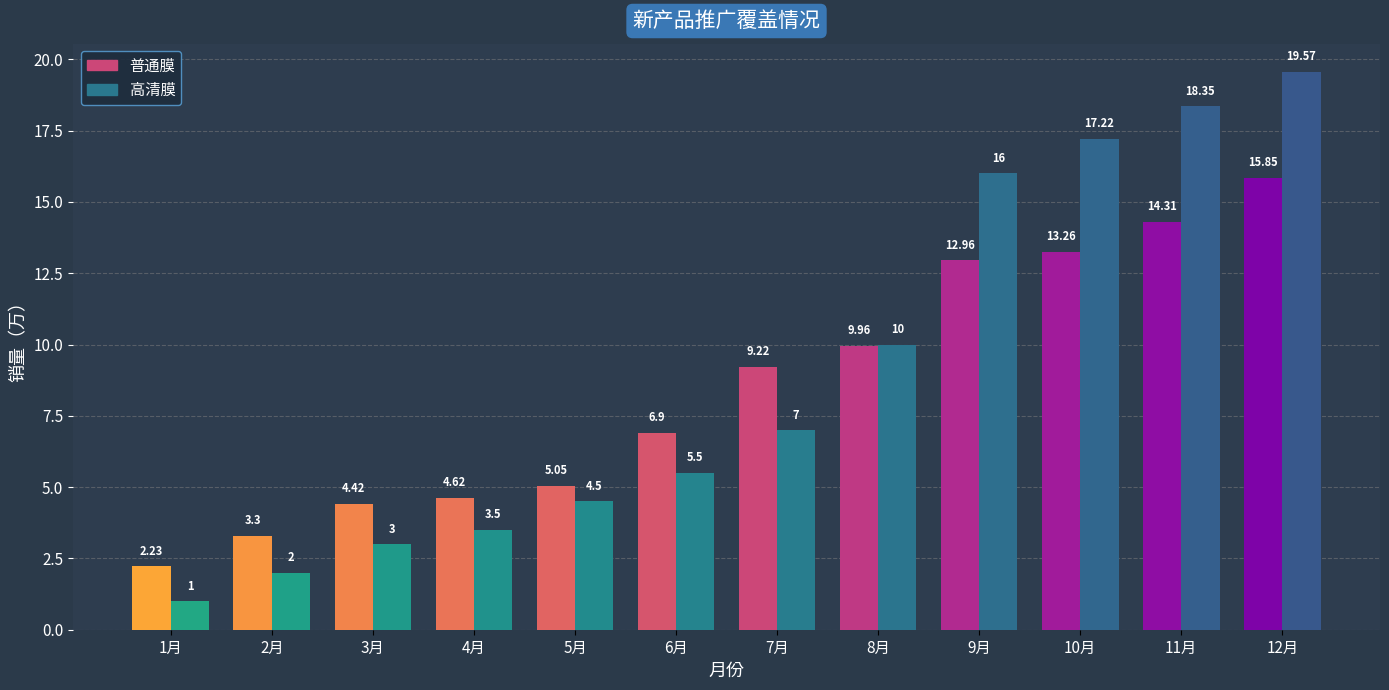

What are all the series names shown in the legend?

普通膜, 高清膜